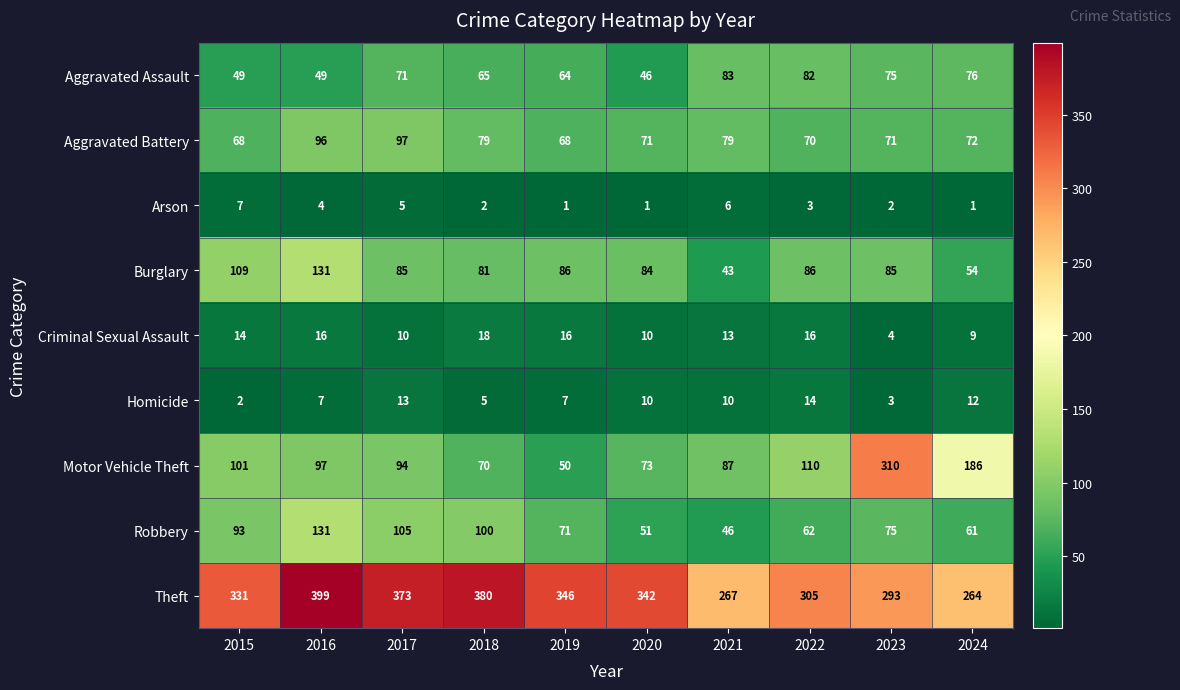

What is the average value of the Homicide series?

8